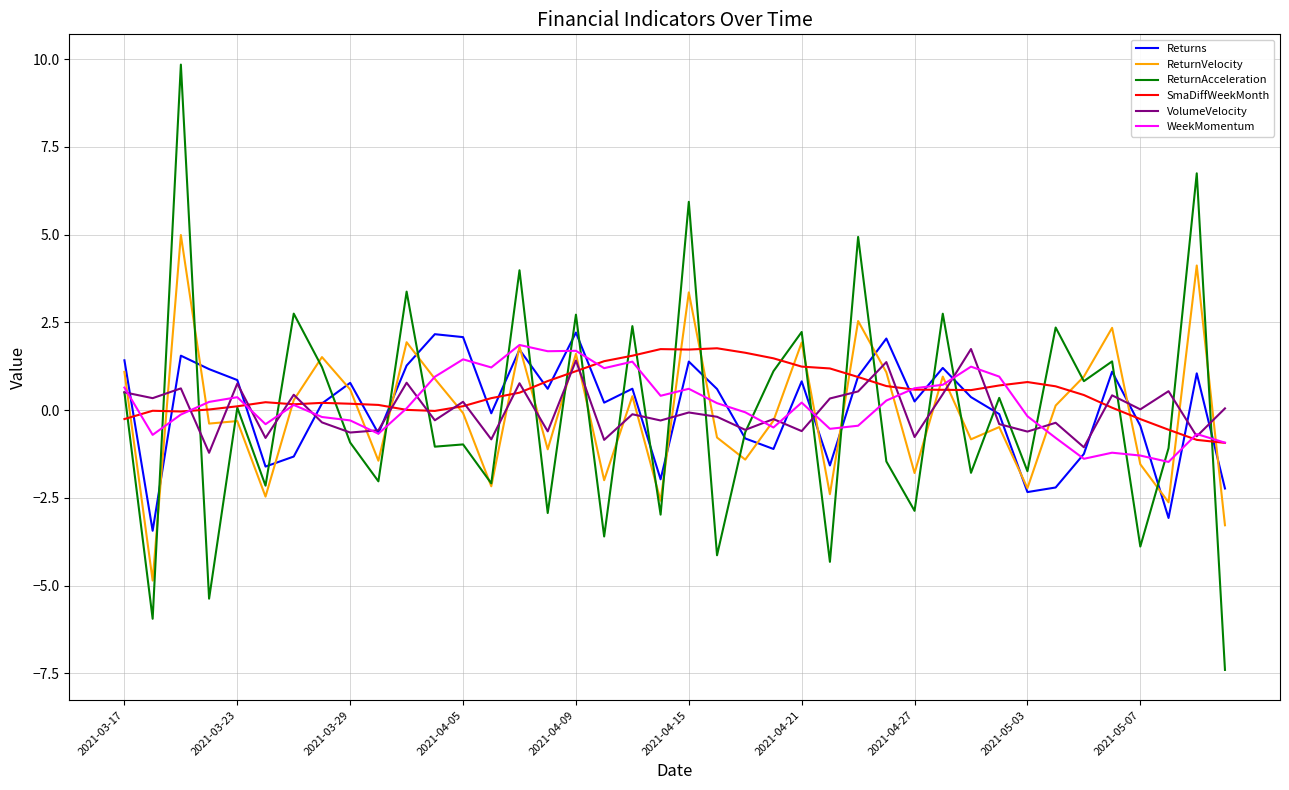

What is the greatest value displayed?

9.8